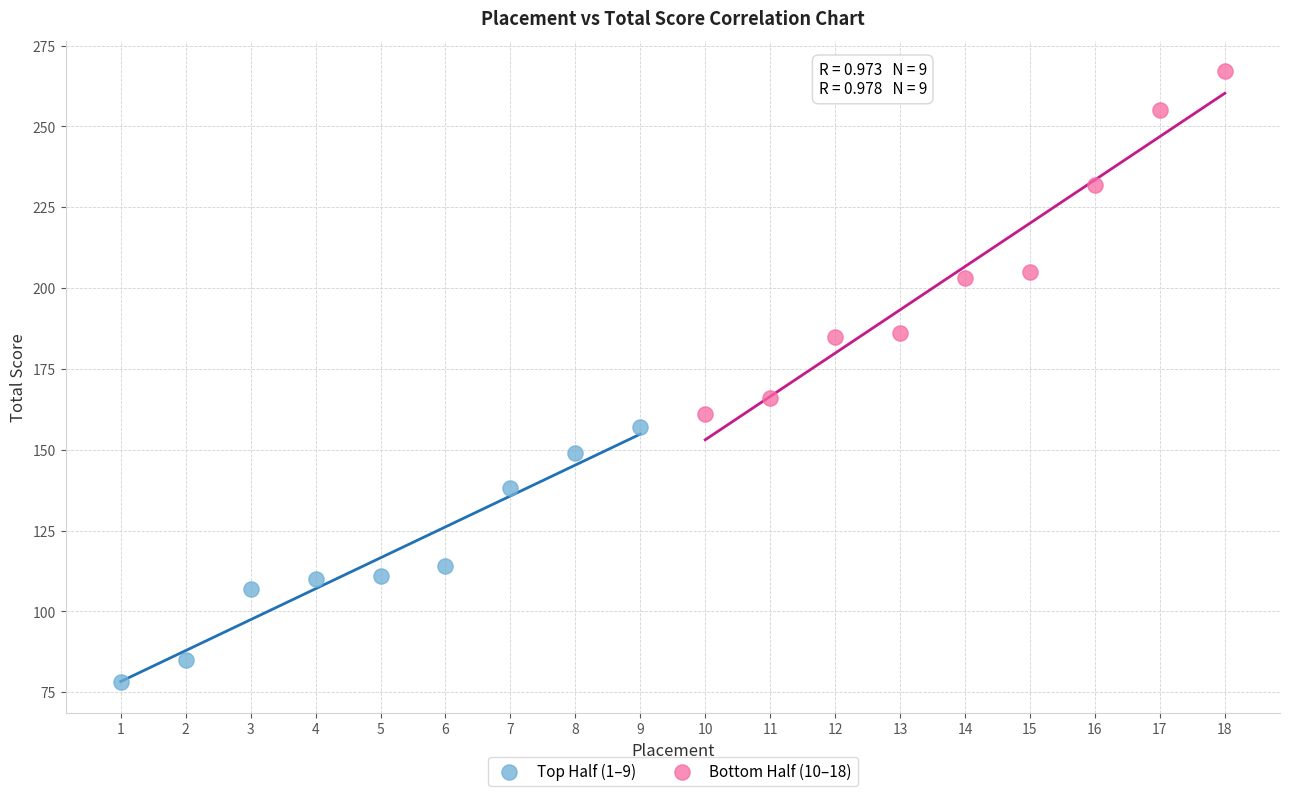

Which series contains the lowest Y value?

Top Half (1–9)